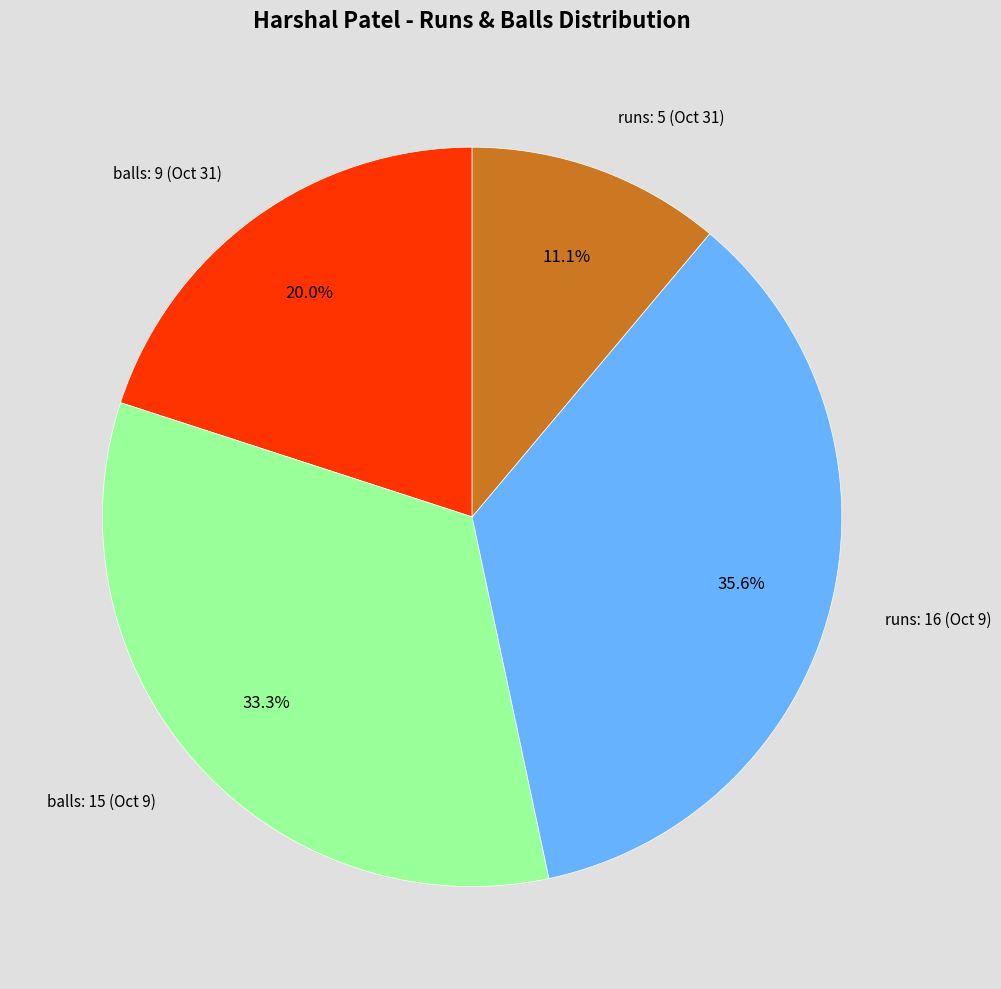

What is the smallest slice in the pie chart?

runs: 5 (Oct 31)